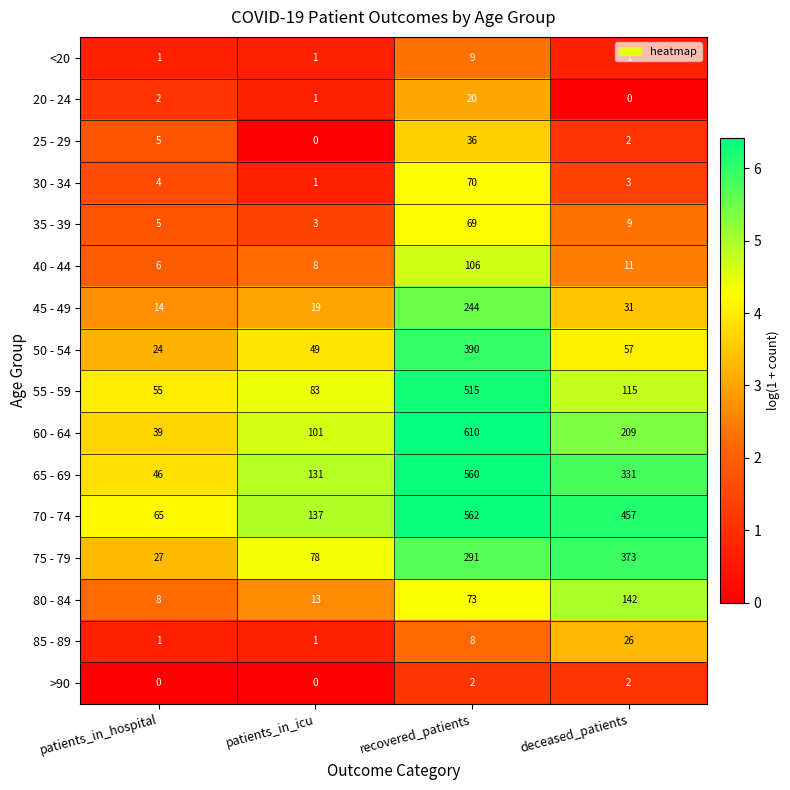

What is the difference between the highest and lowest values at recovered_patients?

608